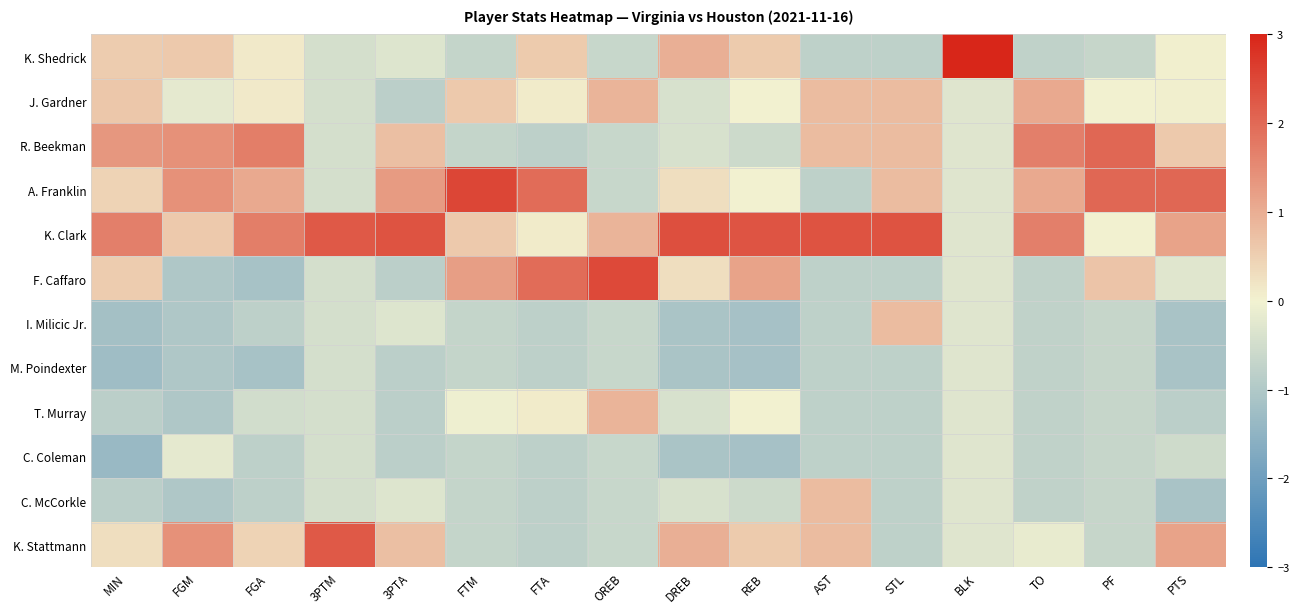

What is the greatest value displayed?

3.3